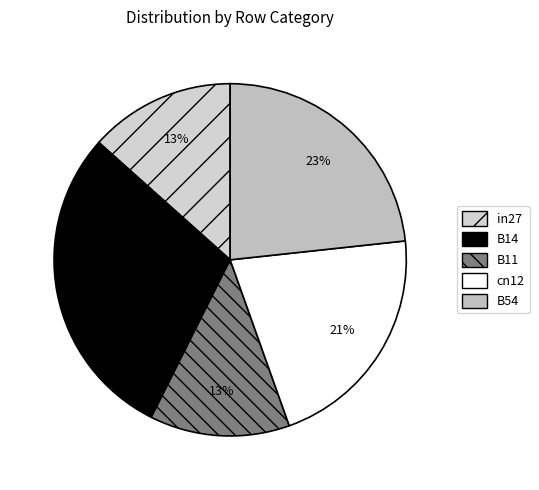

To the nearest percent, what portion does B14 represent?

29%